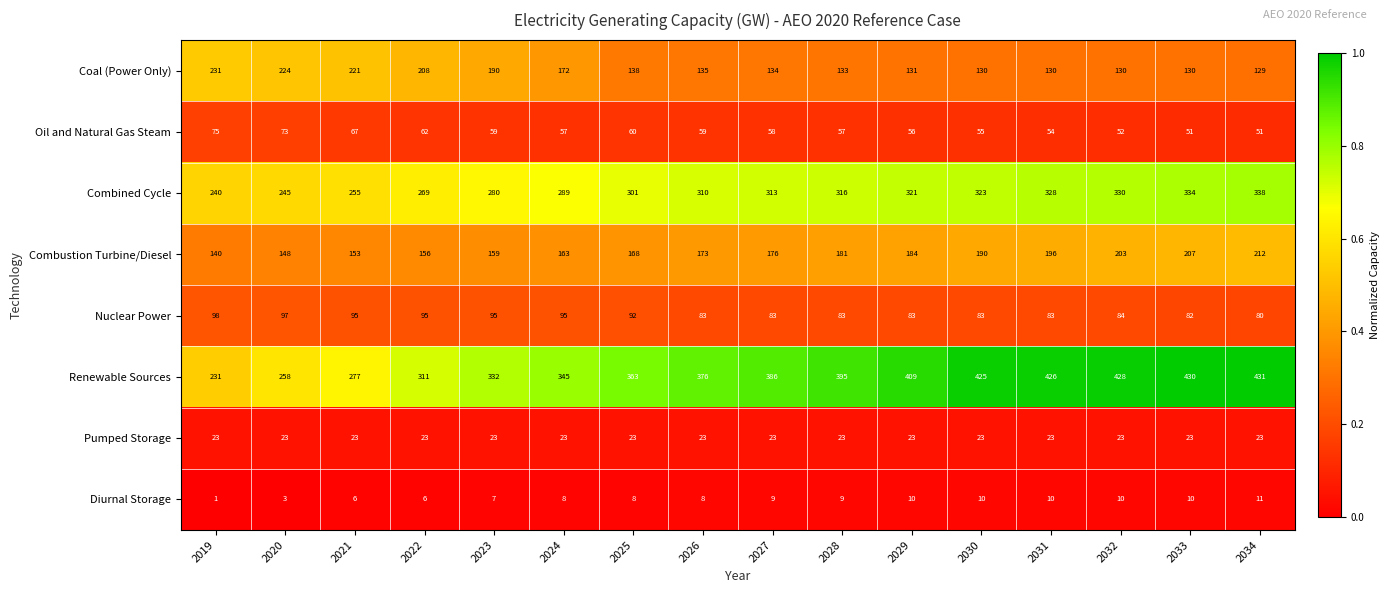

At which category is the sum across all series the highest?

2034